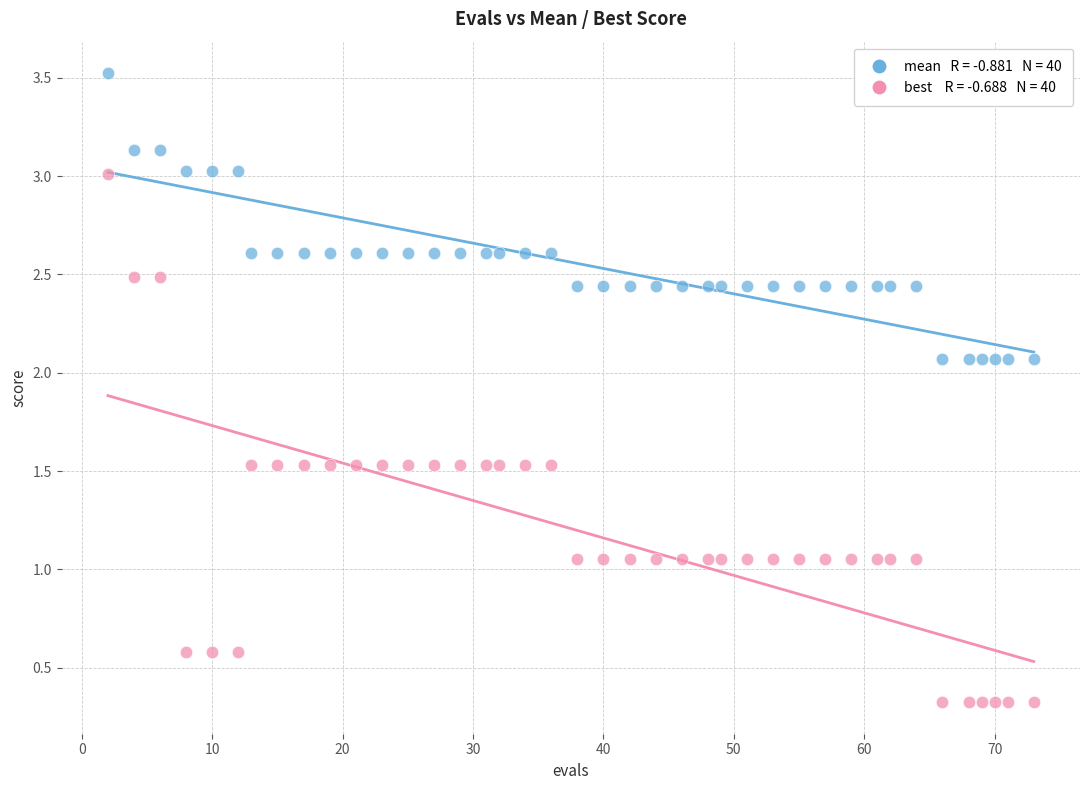

Across all data points, what is the range of Y values (max minus min)?

3.2